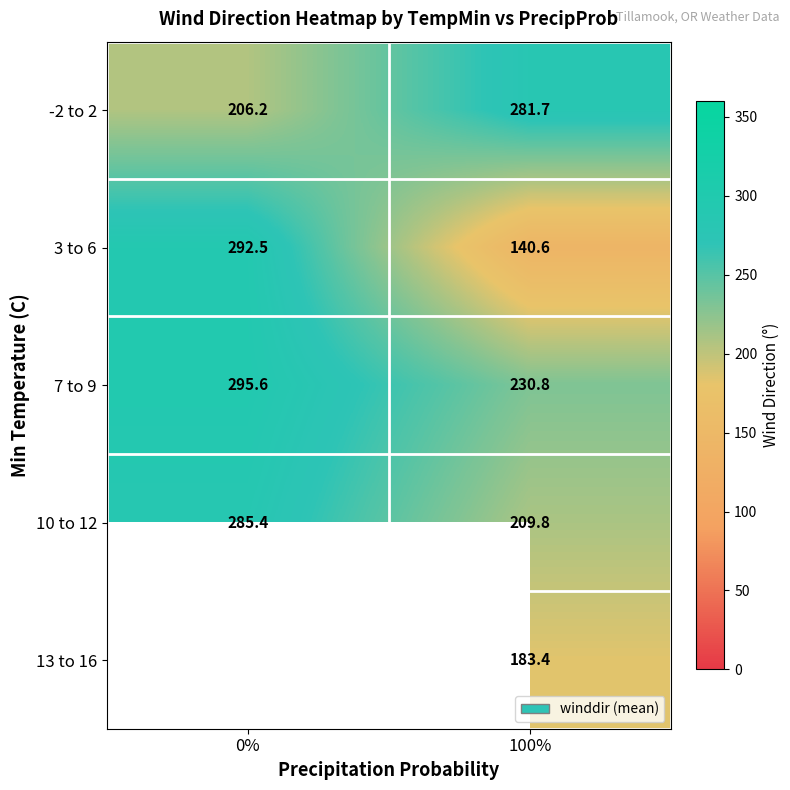

What is the sum of the row_0 values at 100% and 0%?

487.9